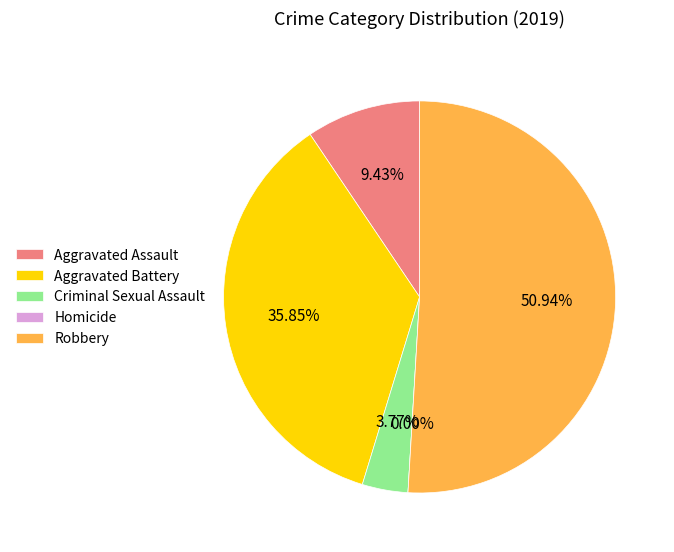

Combined, what portion of the pie is Robbery and Homicide?

50.9%